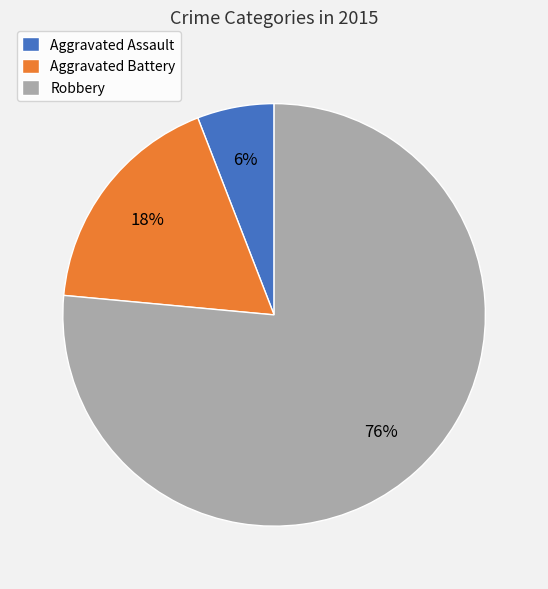

Does any single category account for the majority?

Yes